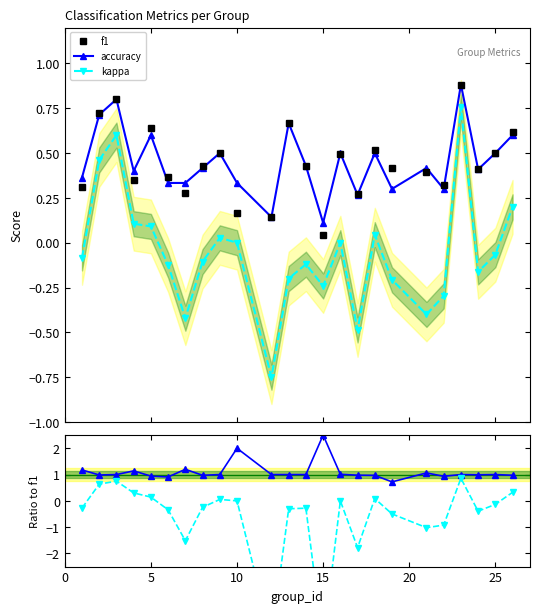

True or false: accuracy and kappa cross at least once.

False